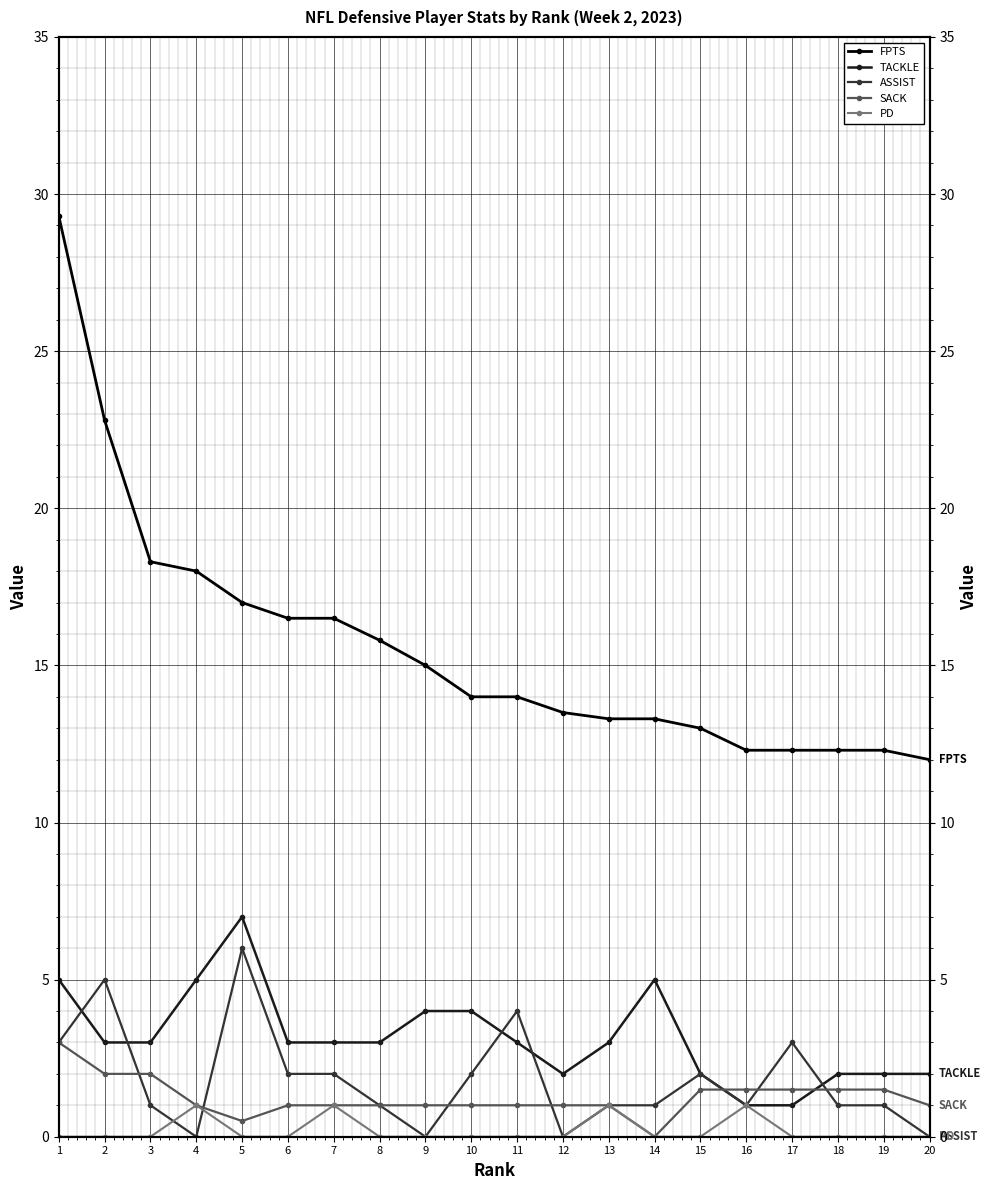

What is the difference between the TACKLE values at 20 and 9?

2.0